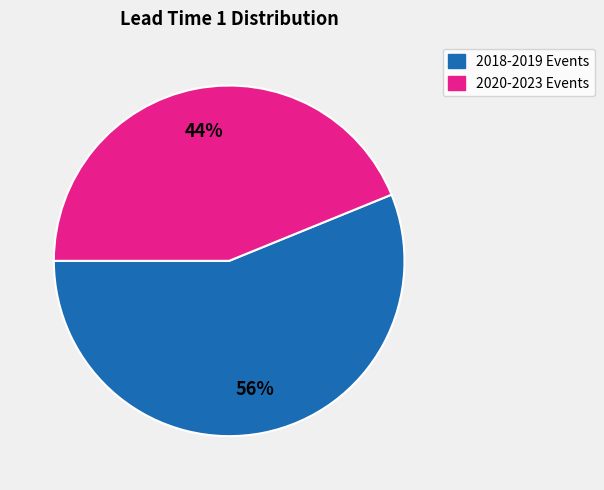

To the nearest percent, what is the difference between the largest and smallest slice percentages?

12%